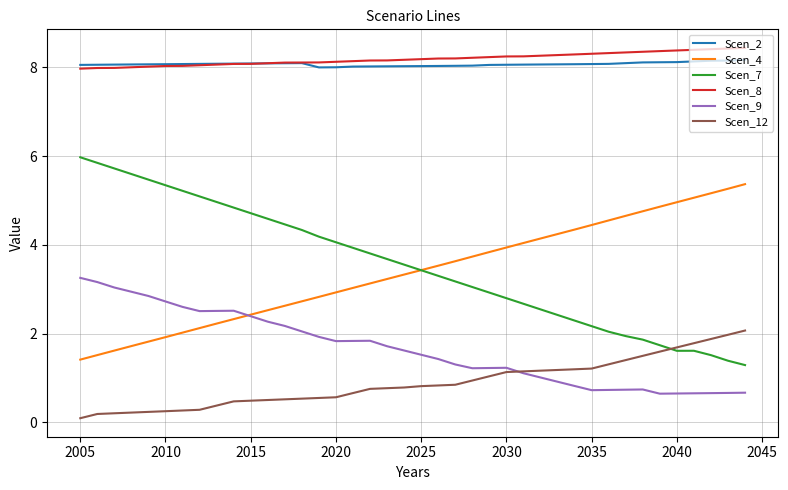

True or false: Scen_12 and Scen_2 intersect in this chart.

False